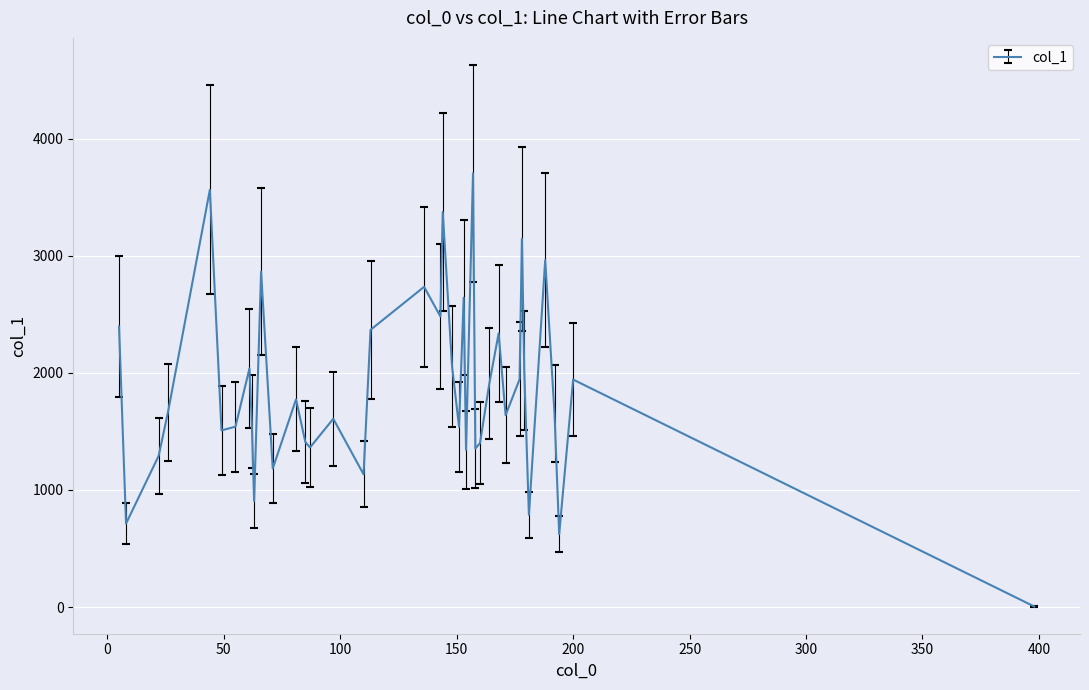

What is the value of the 21st point from the left?

2056